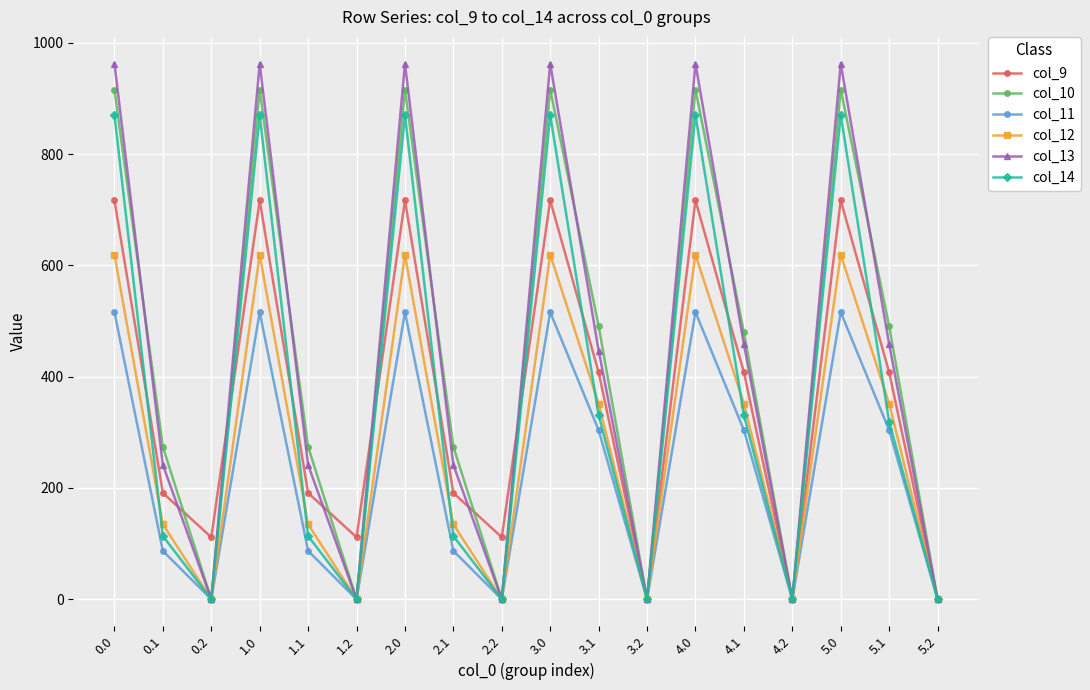

Where is the first local maximum for col_12?

1.0